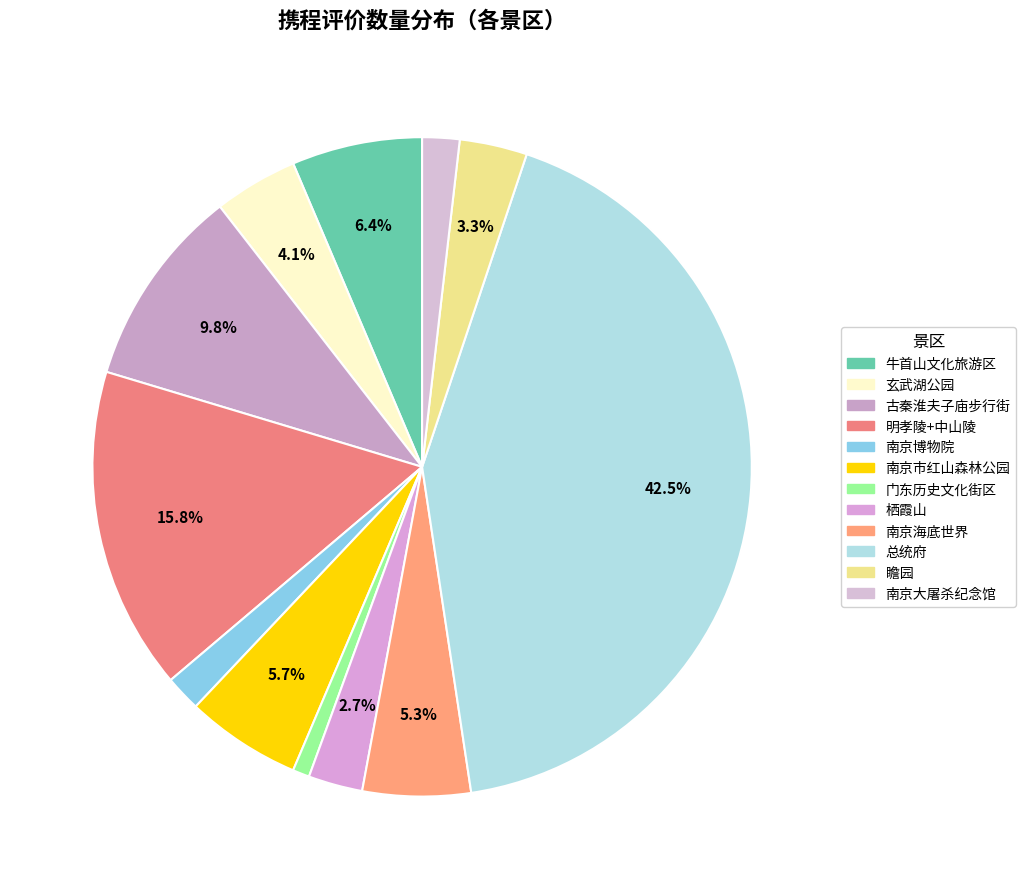

The 瞻园 slice represents 13% of the pie. True or false?

False